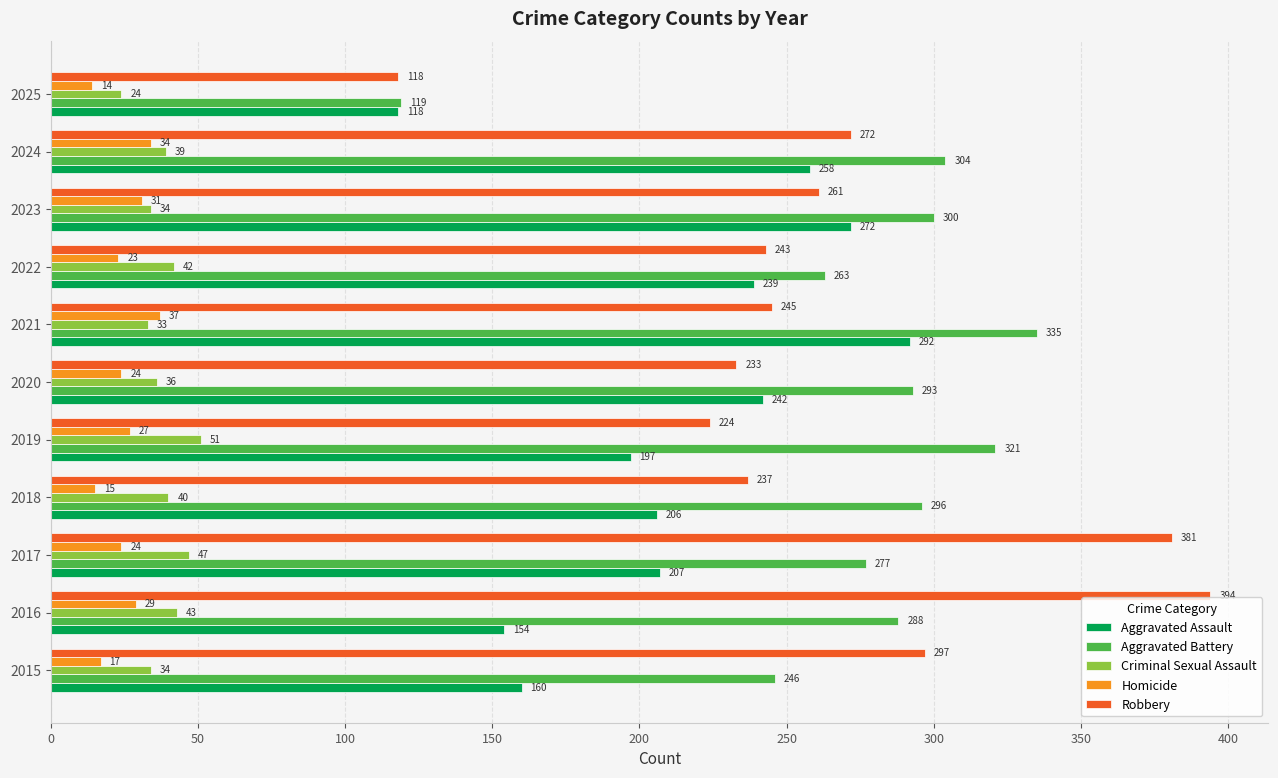

Count the number of data series in this chart.

5